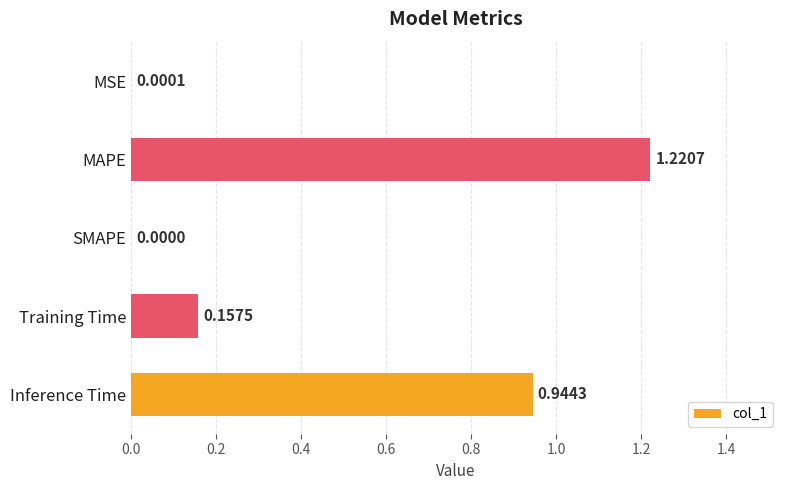

What is the sum of all values?

2.3